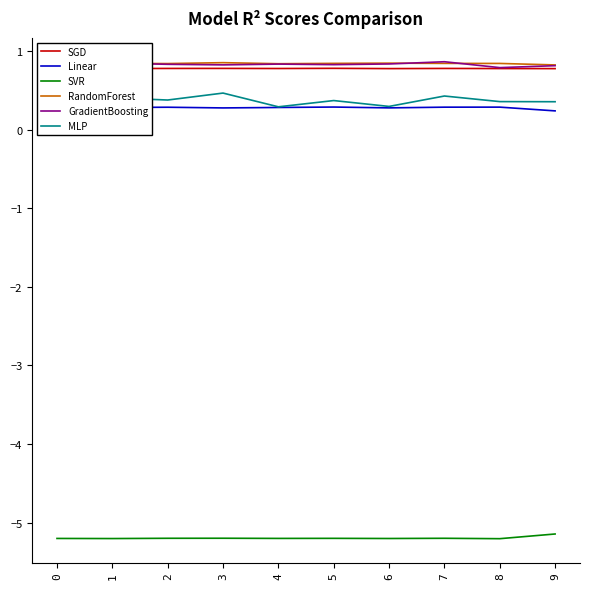

What is the minimum value for SGD?

0.8